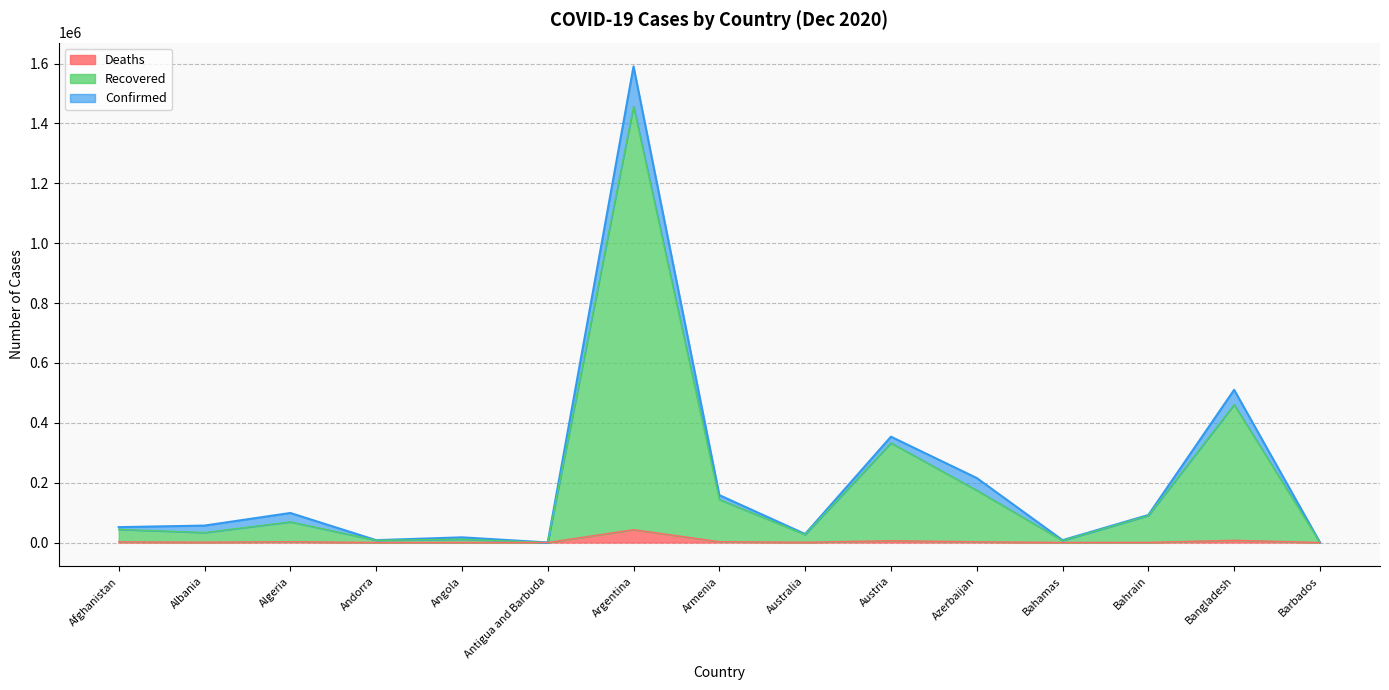

At which label is Confirmed closest to 795335?

Bangladesh